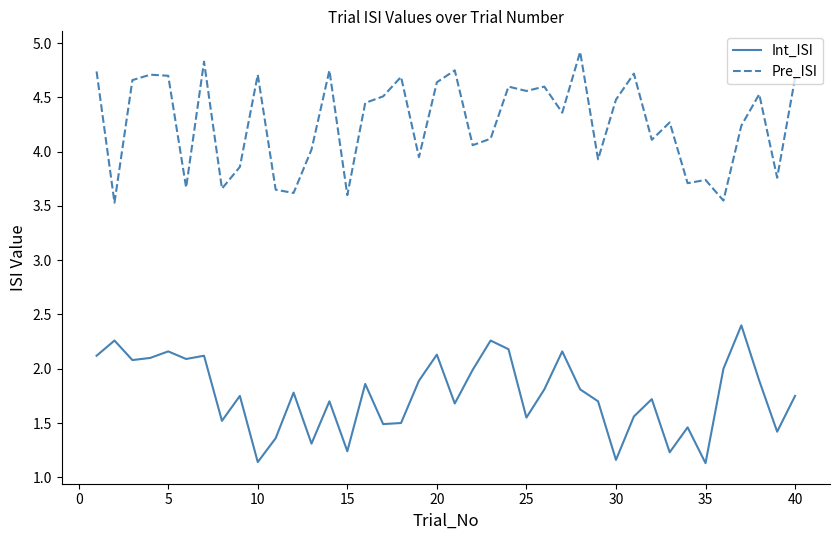

True or false: Int_ISI and Pre_ISI cross at least once.

False